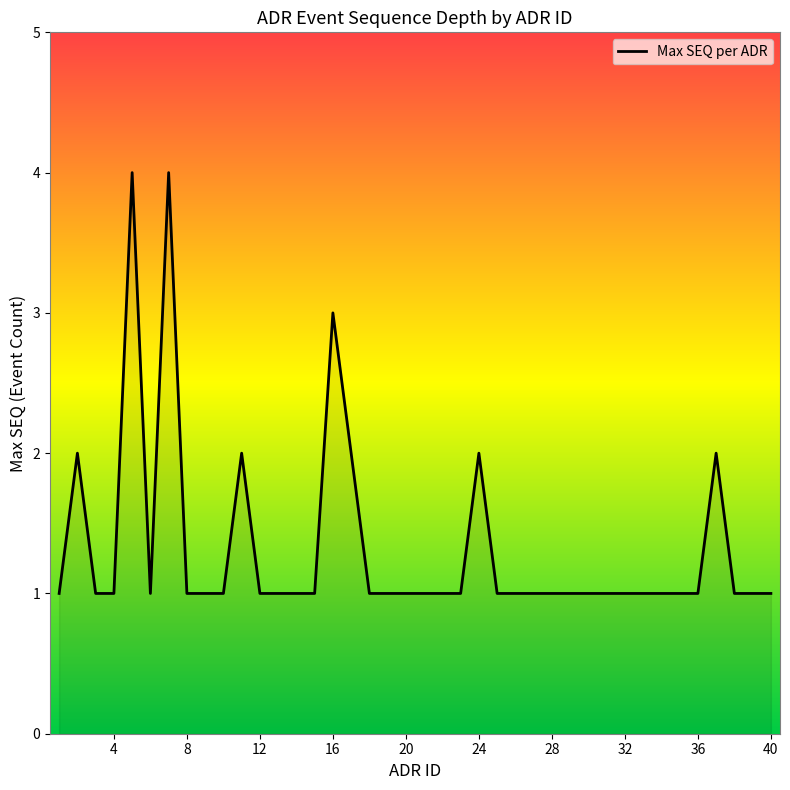

What is the greatest value displayed?

4